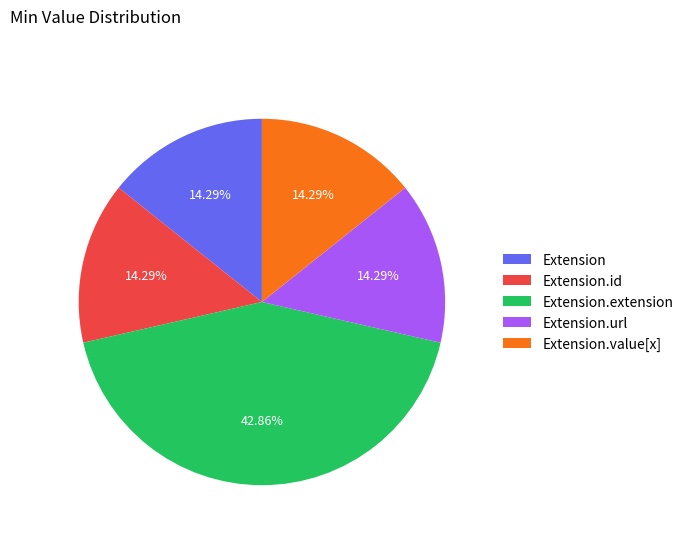

What portion of the pie excludes Extension.value[x]?

85.7%